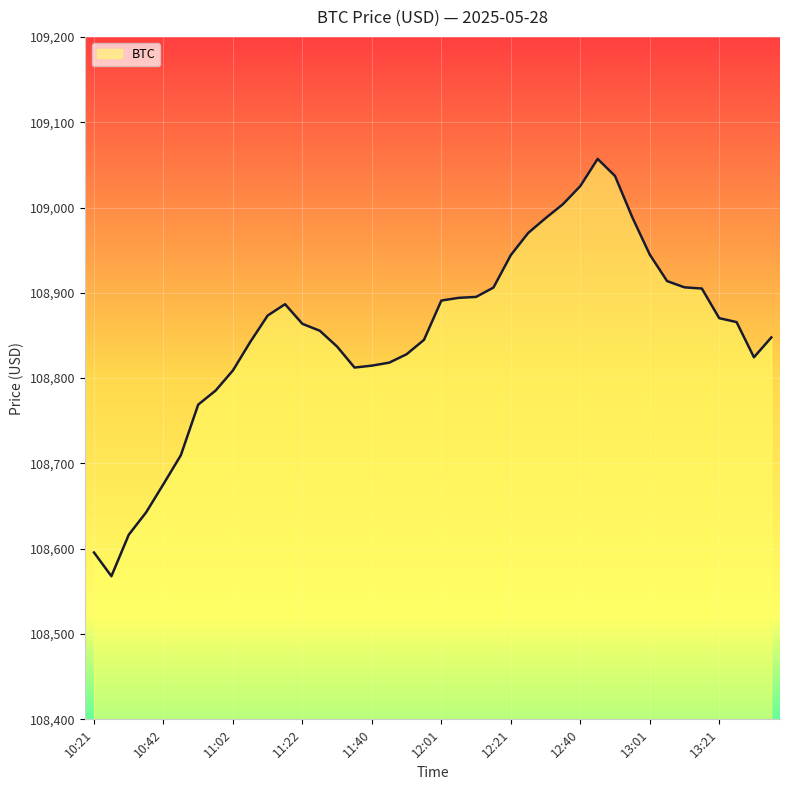

What is the difference between the maximum and minimum values?

489.2